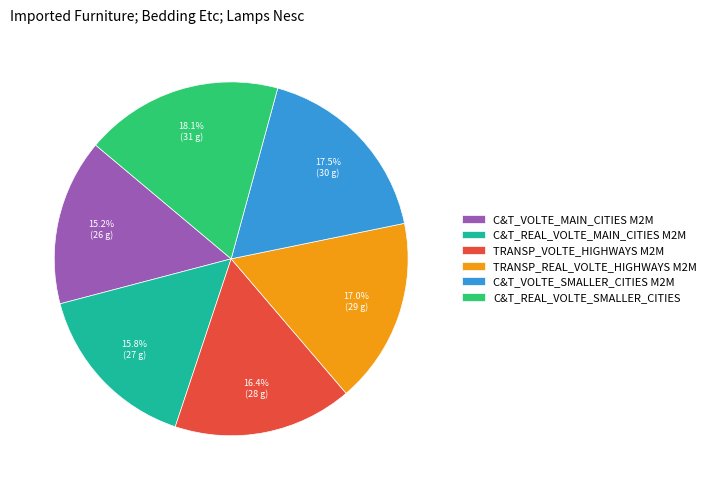

Is there any slice that represents more than half of the pie?

No